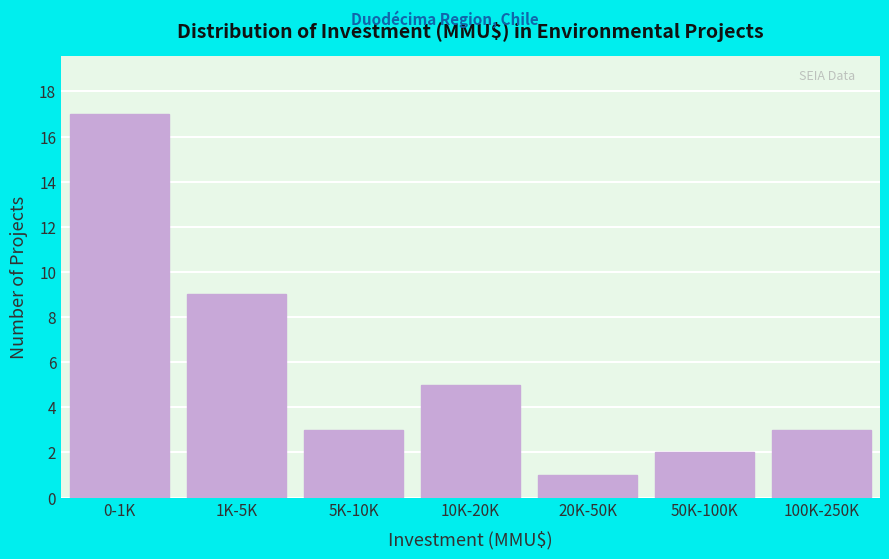

Reading left to right, what are all the values shown in this chart?

0-1K=17	1K-5K=9	5K-10K=3	10K-20K=5	20K-50K=1	50K-100K=2	100K-250K=3